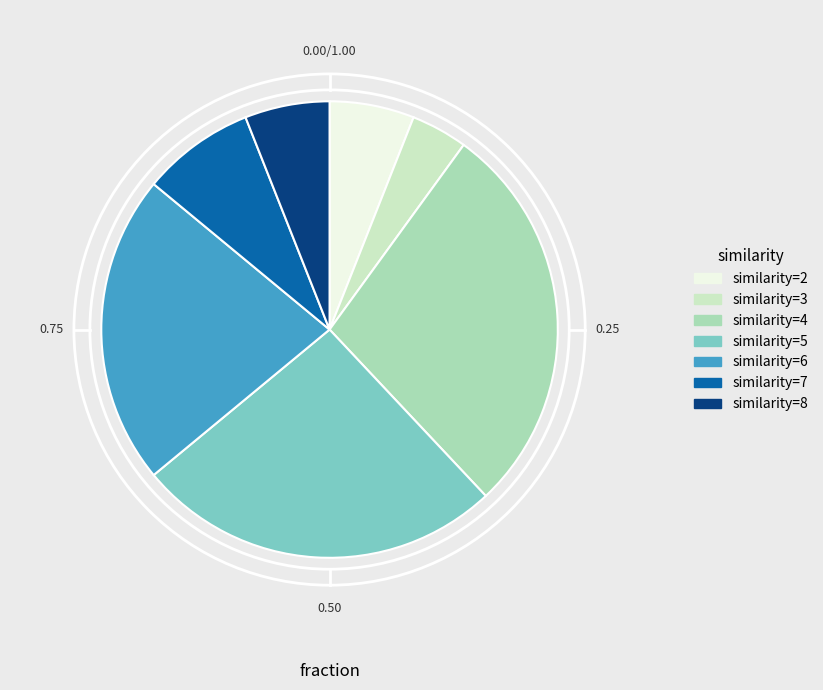

Which has a higher value, similarity=3 or similarity=5?

similarity=5